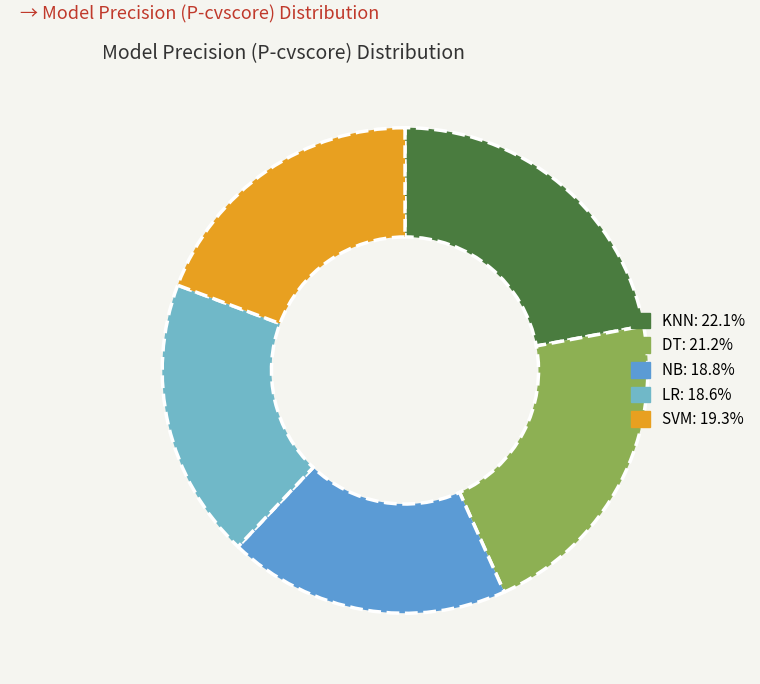

How many slices are in this pie chart?

5